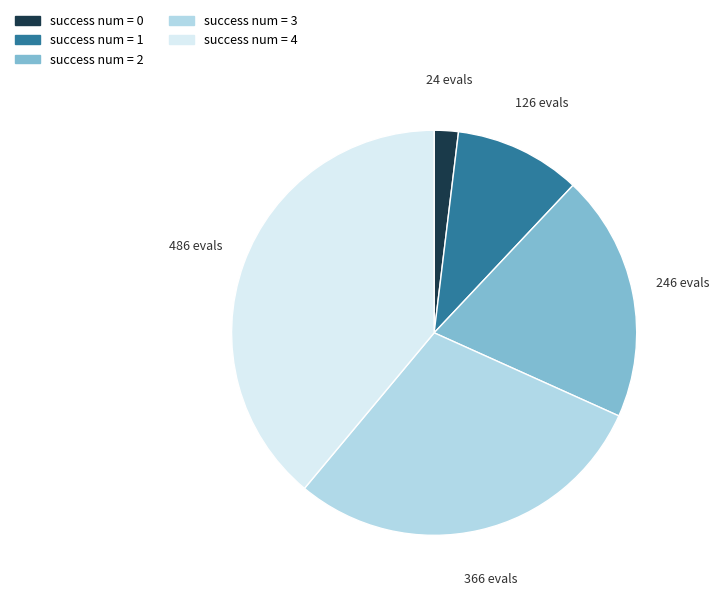

Does any single category account for the majority?

No